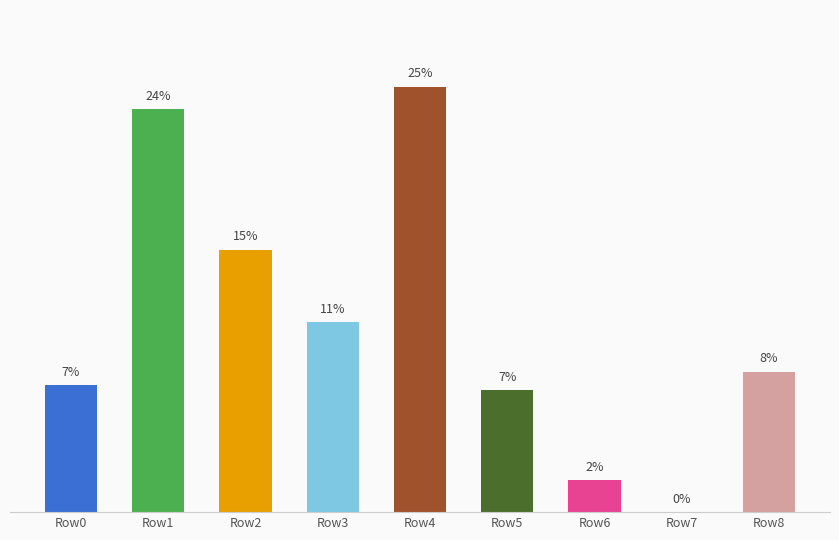

At which label does the data first exceed 31?

Row1